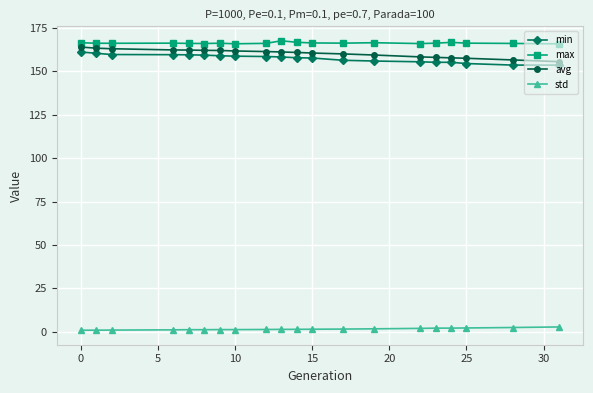

What is the maximum value shown in the chart?

167.6